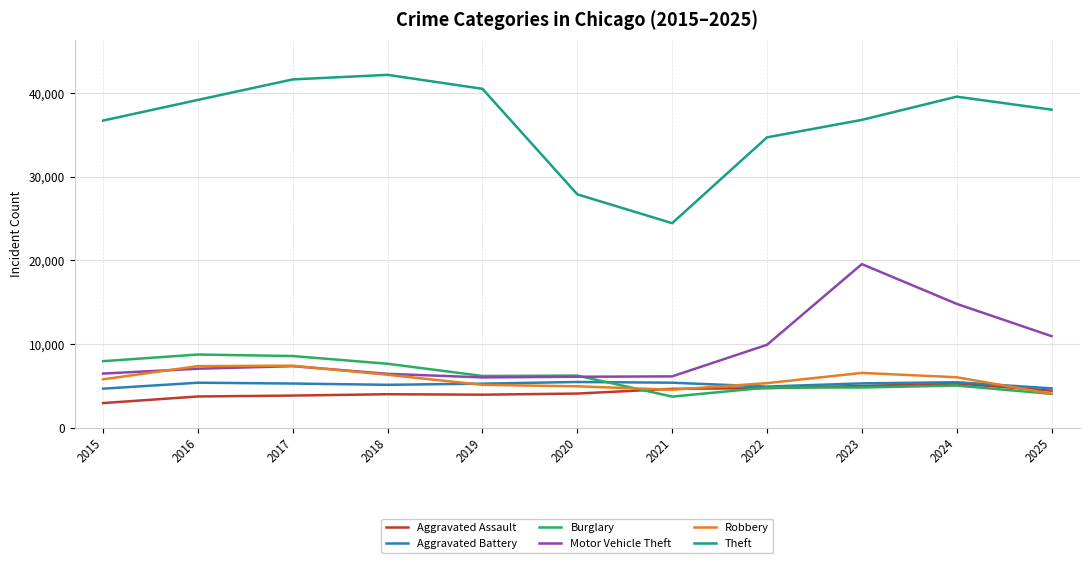

True or false: Theft and Robbery cross at least once.

False